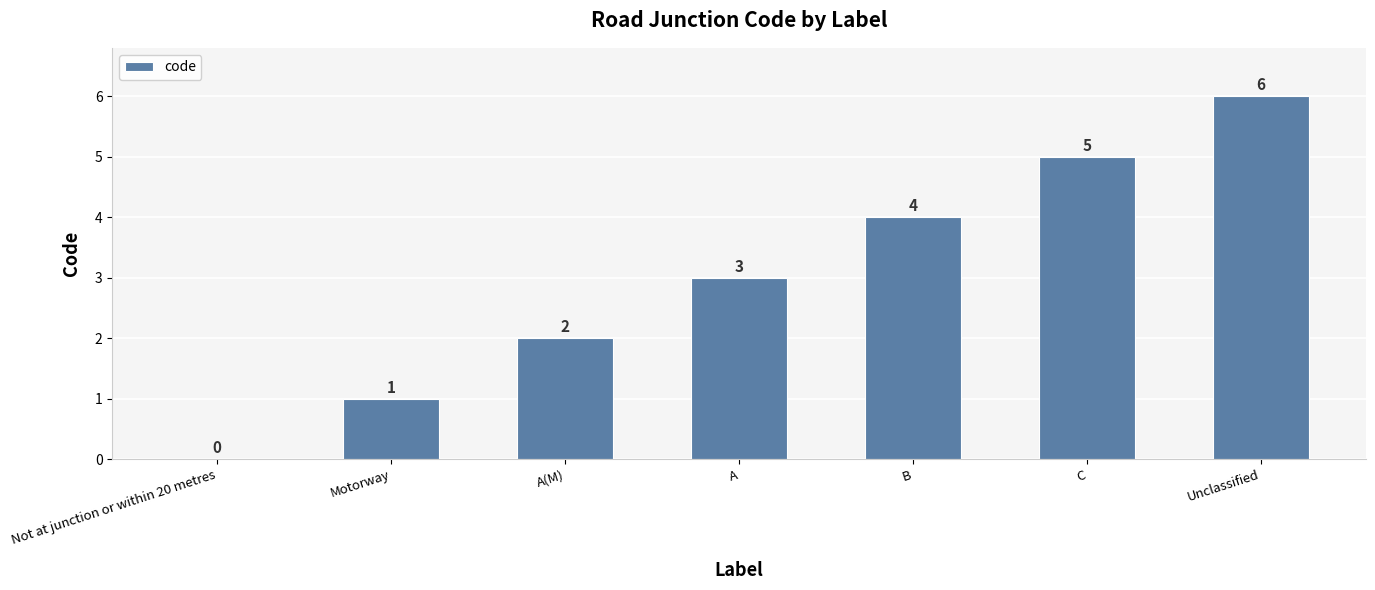

At which label is the value closest to 3?

A